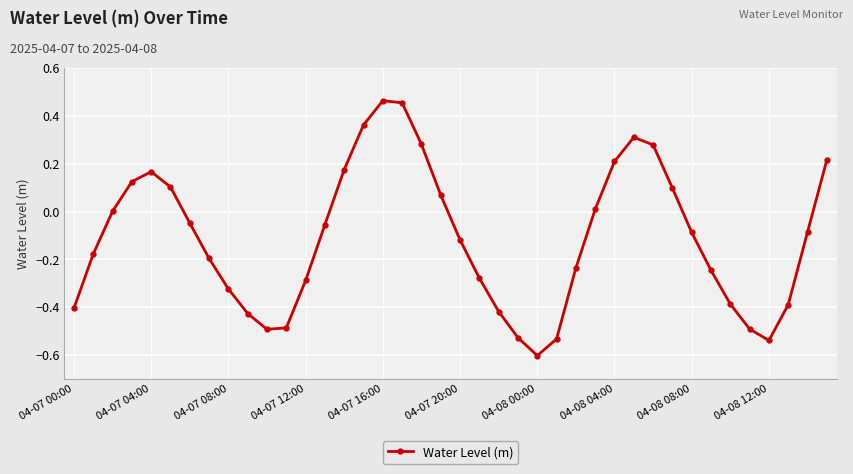

What is the smallest value displayed?

-0.6